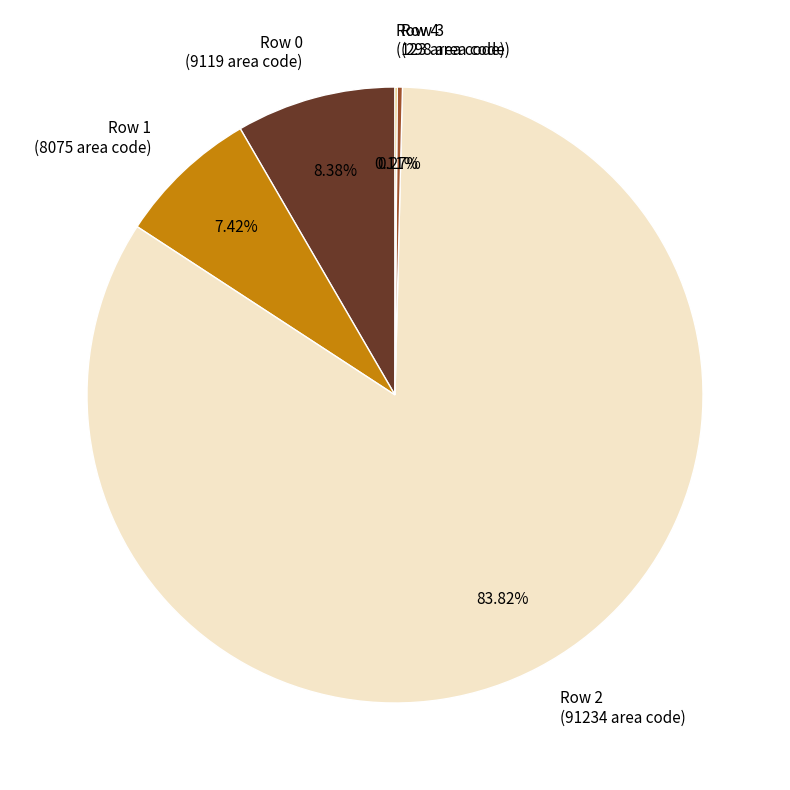

Which slice represents more than half of the pie?

Row 2 (91234 area code)